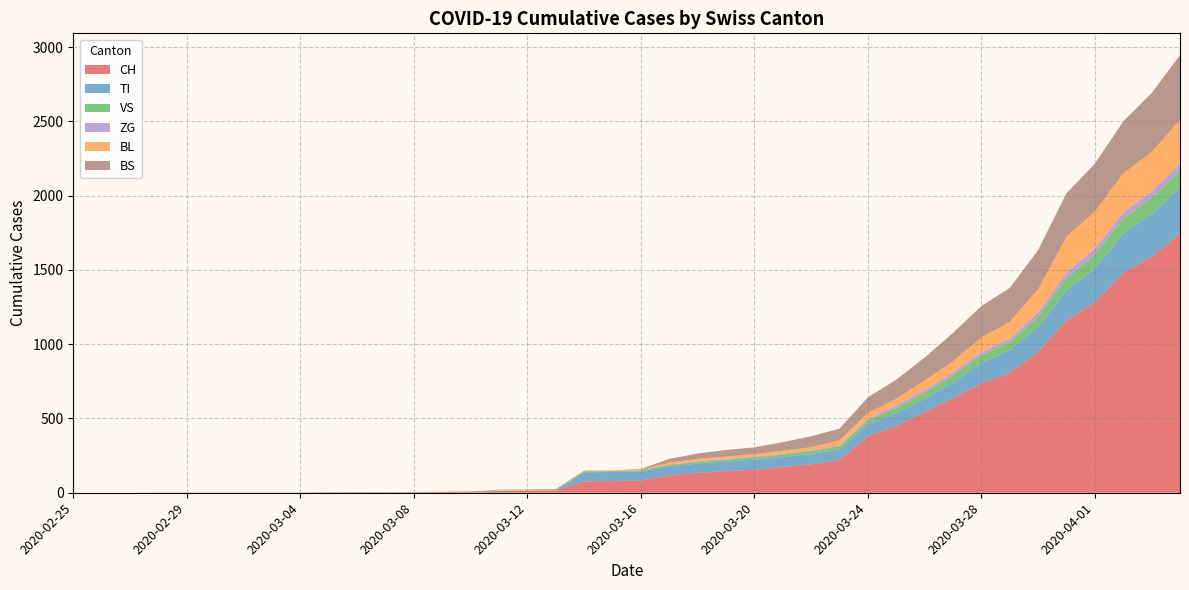

Reading left to right, list all the values displayed in this chart.

CH: 2020-02-25=0	2020-02-26=0	2020-02-27=0	2020-02-28=0	2020-02-29=0	2020-03-01=0	2020-03-02=0	2020-03-03=0	2020-03-04=0	2020-03-05=2	2020-03-06=3	2020-03-07=3	2020-03-08=3	2020-03-09=5	2020-03-10=6	2020-03-11=11	2020-03-12=12	2020-03-13=14	2020-03-14=76	2020-03-15=79	2020-03-16=82	2020-03-17=116	2020-03-18=134	2020-03-19=146	2020-03-20=155	2020-03-21=172	2020-03-22=192	2020-03-23=218	2020-03-24=380	2020-03-25=449	2020-03-26=540	2020-03-27=634	2020-03-28=736	2020-03-29=806	2020-03-30=948	2020-03-31=1160	2020-04-01=1279	2020-04-02=1480	2020-04-03=1588	2020-04-04=1742
TI: 2020-02-25=0	2020-02-26=0	2020-02-27=0	2020-02-28=0	2020-02-29=0	2020-03-01=0	2020-03-02=0	2020-03-03=0	2020-03-04=0	2020-03-05=0	2020-03-06=0	2020-03-07=0	2020-03-08=0	2020-03-09=0	2020-03-10=0	2020-03-11=0	2020-03-12=0	2020-03-13=0	2020-03-14=61	2020-03-15=61	2020-03-16=61	2020-03-17=62	2020-03-18=62	2020-03-19=65	2020-03-20=67	2020-03-21=68	2020-03-22=70	2020-03-23=71	2020-03-24=80	2020-03-25=85	2020-03-26=91	2020-03-27=107	2020-03-28=136	2020-03-29=155	2020-03-30=165	2020-03-31=202	2020-04-01=229	2020-04-02=263	2020-04-03=287	2020-04-04=314
VS: 2020-02-25=0	2020-02-26=0	2020-02-27=0	2020-02-28=2	2020-02-29=2	2020-03-01=2	2020-03-02=2	2020-03-03=2	2020-03-04=2	2020-03-05=2	2020-03-06=2	2020-03-07=2	2020-03-08=2	2020-03-09=2	2020-03-10=2	2020-03-11=3	2020-03-12=3	2020-03-13=5	2020-03-14=6	2020-03-15=6	2020-03-16=8	2020-03-17=11	2020-03-18=11	2020-03-19=12	2020-03-20=15	2020-03-21=17	2020-03-22=19	2020-03-23=24	2020-03-24=25	2020-03-25=35	2020-03-26=41	2020-03-27=50	2020-03-28=53	2020-03-29=54	2020-03-30=71	2020-03-31=81	2020-04-01=96	2020-04-02=104	2020-04-03=109	2020-04-04=112
ZG: 2020-02-25=0	2020-02-26=0	2020-02-27=0	2020-02-28=0	2020-02-29=0	2020-03-01=0	2020-03-02=0	2020-03-03=0	2020-03-04=0	2020-03-05=0	2020-03-06=0	2020-03-07=0	2020-03-08=0	2020-03-09=0	2020-03-10=0	2020-03-11=0	2020-03-12=0	2020-03-13=0	2020-03-14=0	2020-03-15=0	2020-03-16=0	2020-03-17=1	2020-03-18=5	2020-03-19=5	2020-03-20=5	2020-03-21=5	2020-03-22=5	2020-03-23=5	2020-03-24=12	2020-03-25=18	2020-03-26=18	2020-03-27=18	2020-03-28=21	2020-03-29=21	2020-03-30=29	2020-03-31=39	2020-04-01=40	2020-04-02=41	2020-04-03=44	2020-04-04=46
BL: 2020-02-25=0	2020-02-26=0	2020-02-27=0	2020-02-28=0	2020-02-29=0	2020-03-01=0	2020-03-02=0	2020-03-03=0	2020-03-04=0	2020-03-05=0	2020-03-06=0	2020-03-07=0	2020-03-08=0	2020-03-09=1	2020-03-10=2	2020-03-11=2	2020-03-12=2	2020-03-13=2	2020-03-14=2	2020-03-15=5	2020-03-16=5	2020-03-17=13	2020-03-18=16	2020-03-19=16	2020-03-20=18	2020-03-21=21	2020-03-22=21	2020-03-23=35	2020-03-24=40	2020-03-25=46	2020-03-26=65	2020-03-27=76	2020-03-28=100	2020-03-29=115	2020-03-30=158	2020-03-31=242	2020-04-01=249	2020-04-02=262	2020-04-03=266	2020-04-04=298
BS: 2020-02-25=0	2020-02-26=0	2020-02-27=0	2020-02-28=0	2020-02-29=0	2020-03-01=0	2020-03-02=0	2020-03-03=0	2020-03-04=0	2020-03-05=0	2020-03-06=0	2020-03-07=0	2020-03-08=0	2020-03-09=0	2020-03-10=0	2020-03-11=4	2020-03-12=4	2020-03-13=4	2020-03-14=4	2020-03-15=0	2020-03-16=4	2020-03-17=25	2020-03-18=36	2020-03-19=44	2020-03-20=46	2020-03-21=57	2020-03-22=73	2020-03-23=78	2020-03-24=105	2020-03-25=128	2020-03-26=155	2020-03-27=191	2020-03-28=211	2020-03-29=228	2020-03-30=263	2020-03-31=292	2020-04-01=323	2020-04-02=350	2020-04-03=397	2020-04-04=434